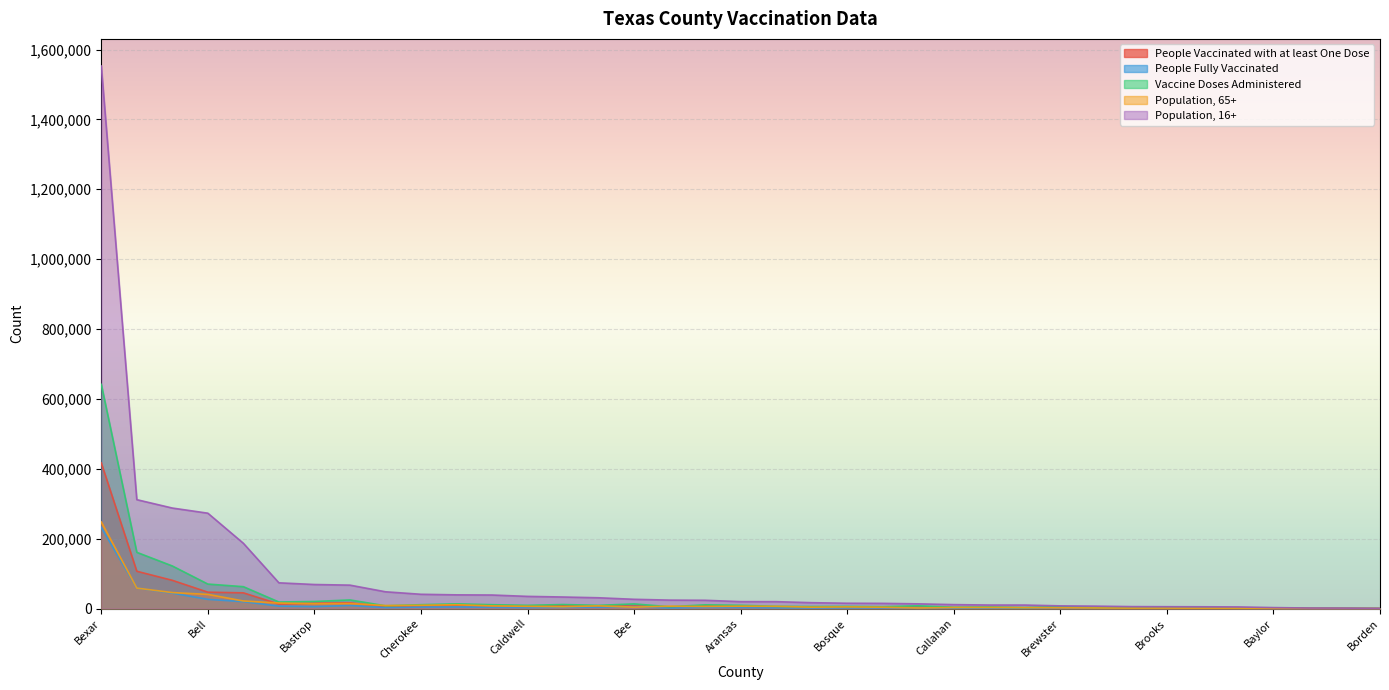

Which category has the highest value in the People Fully Vaccinated series?

Bexar